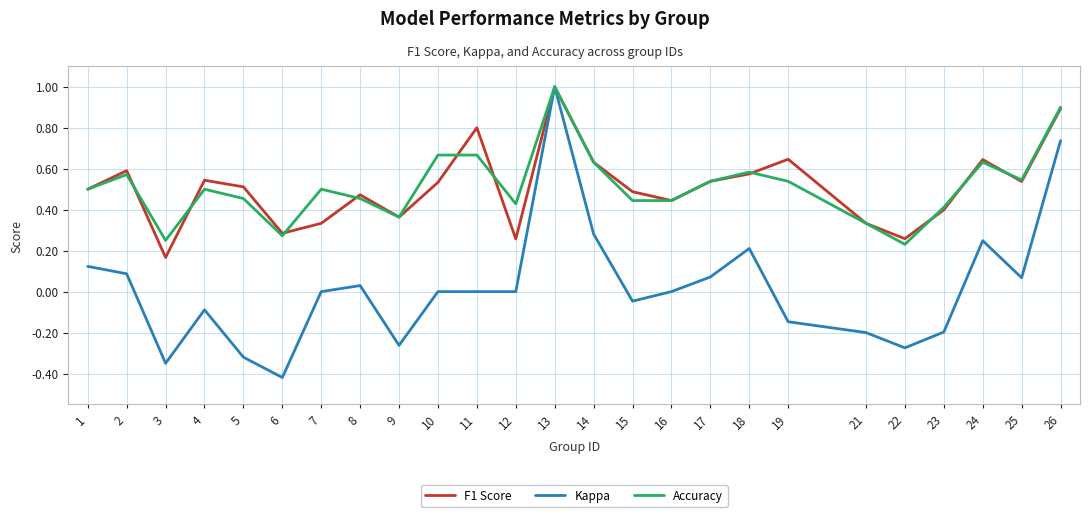

What is the difference between the maximum and minimum values in the Accuracy series?

0.8